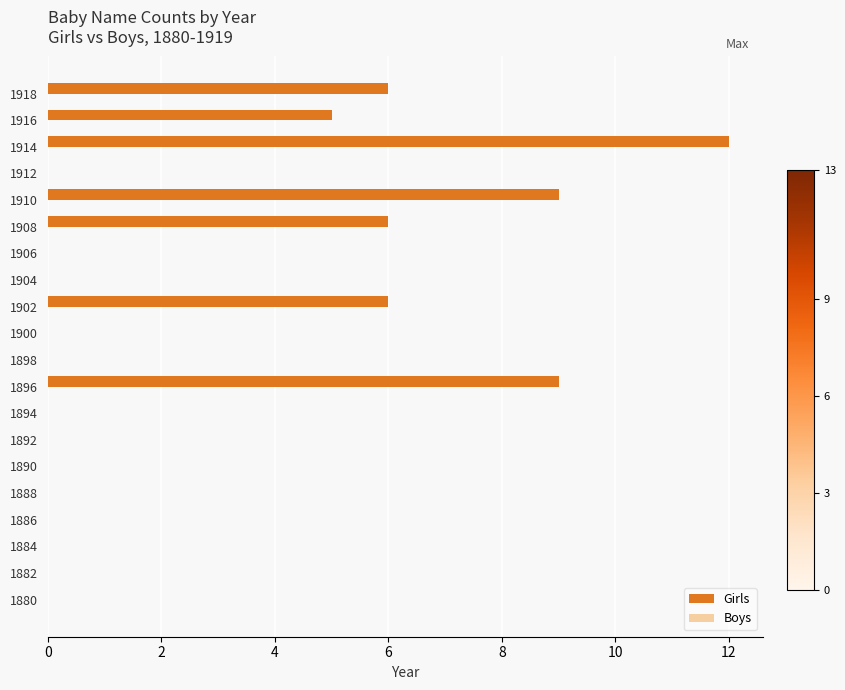

Reading top to bottom, transcribe all the data shown in this chart.

1918=6	1916=5	1914=12	1912=0	1910=9	1908=6	1906=0	1904=0	1902=6	1900=0	1898=0	1896=9	1894=0	1892=0	1890=0	1888=0	1886=0	1884=0	1882=0	1880=0